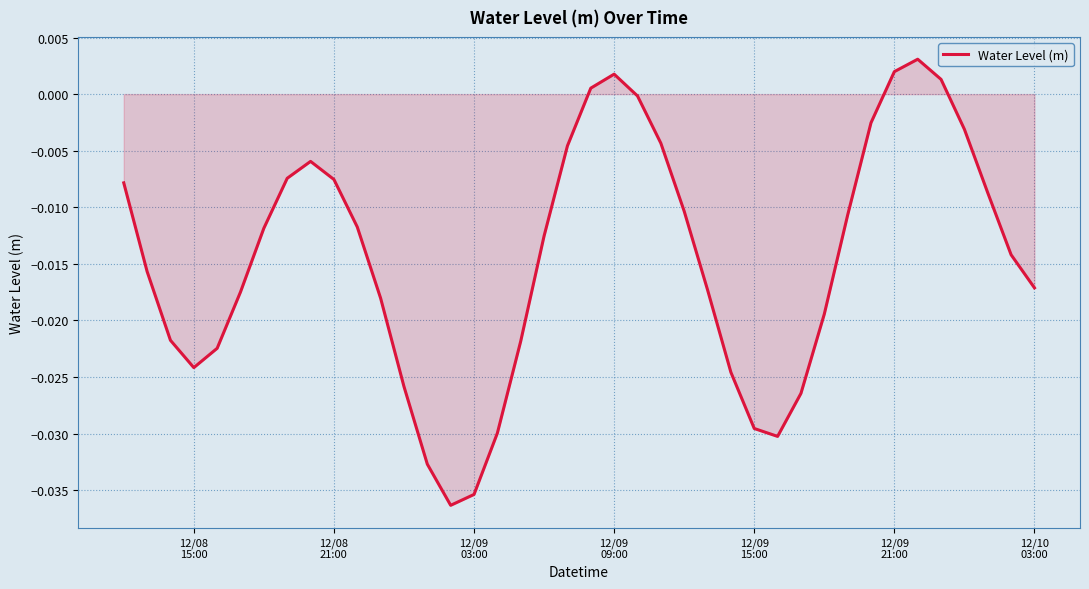

Does the chart display data point markers on the line(s)?

No